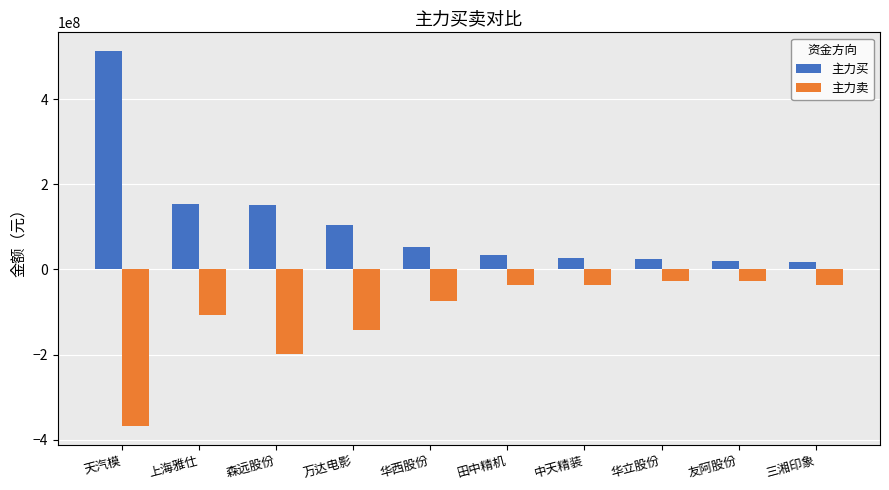

What is the average value of the 主力卖 series?

-105287066